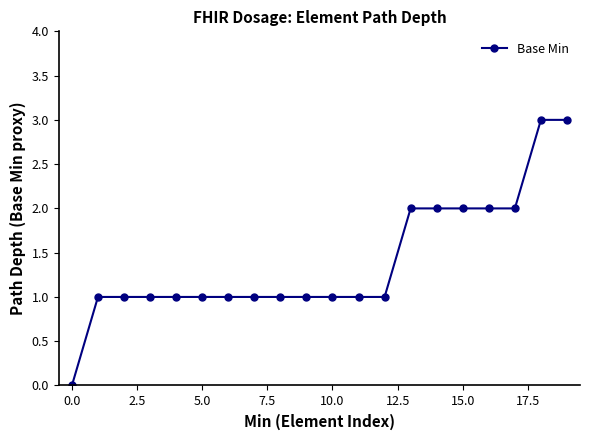

What is the sum of all values?

28